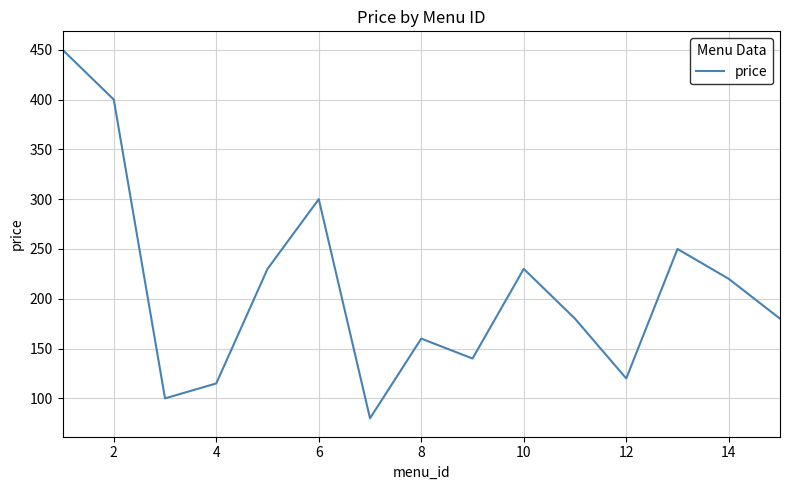

What is the greatest value displayed?

450